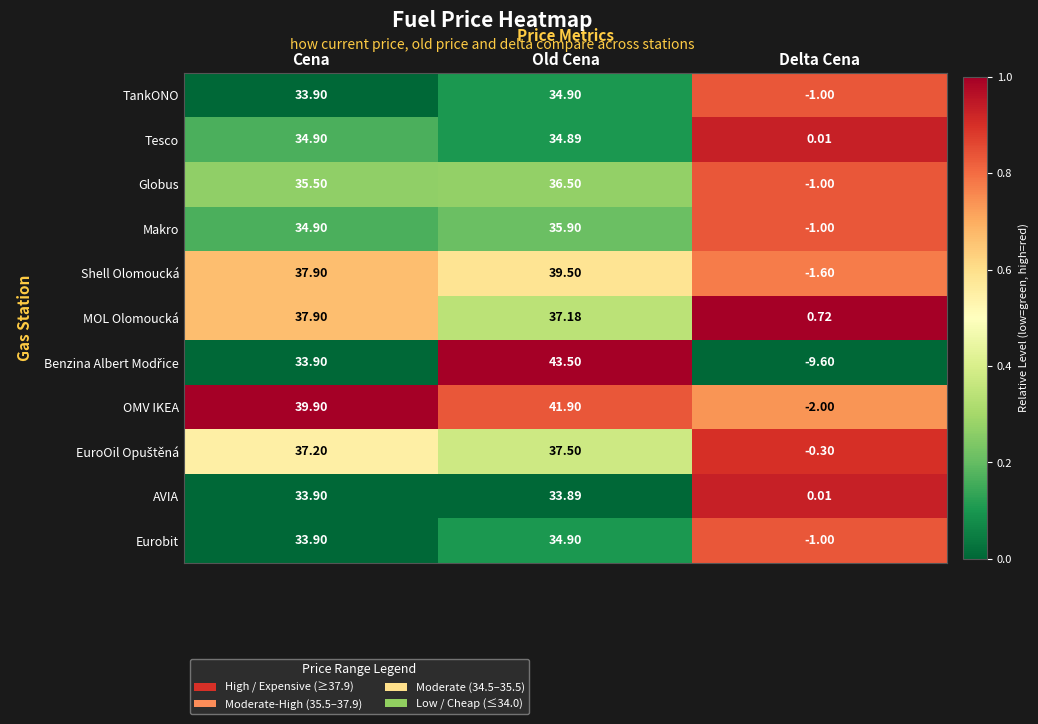

Rank the categories by AVIA value from highest to lowest.

Cena, Old Cena, Delta Cena